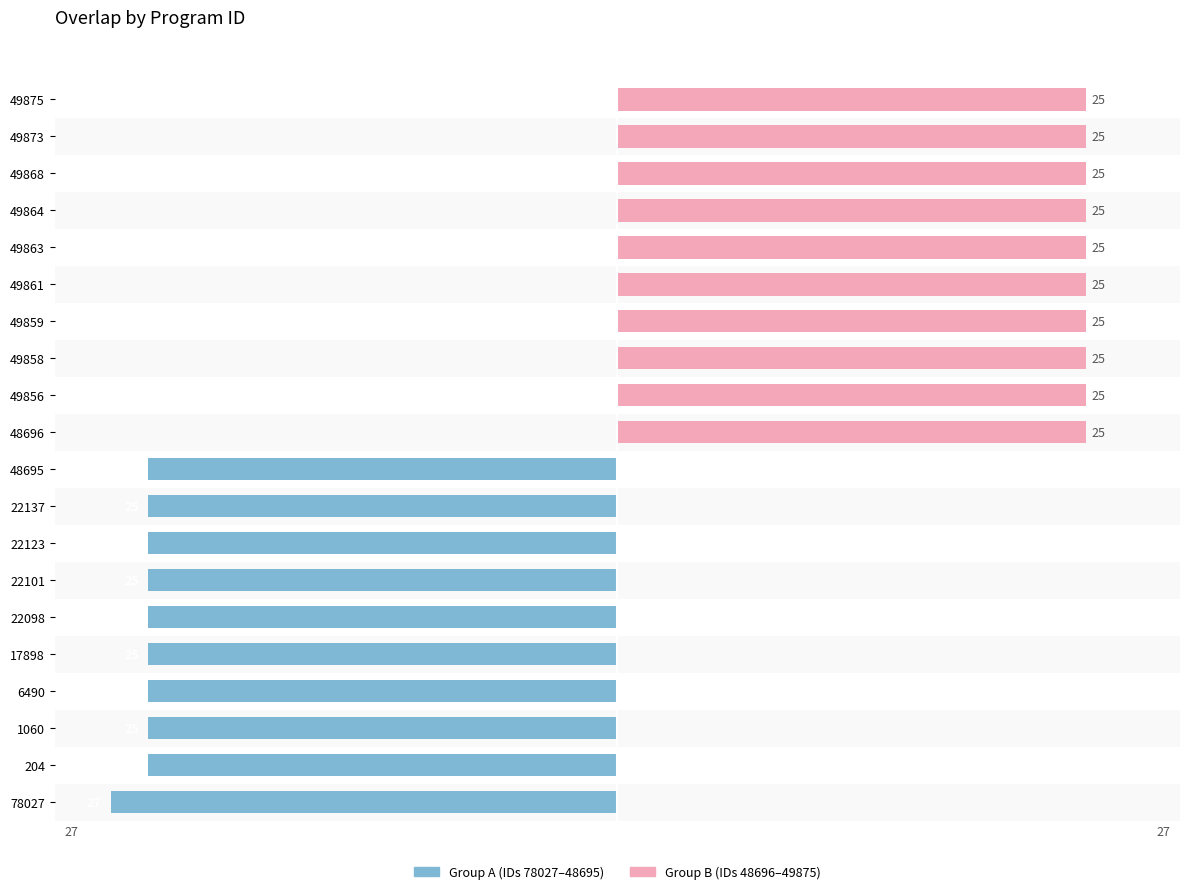

Between −20 and 0, which series saw the biggest shift?

Group A (first 10)